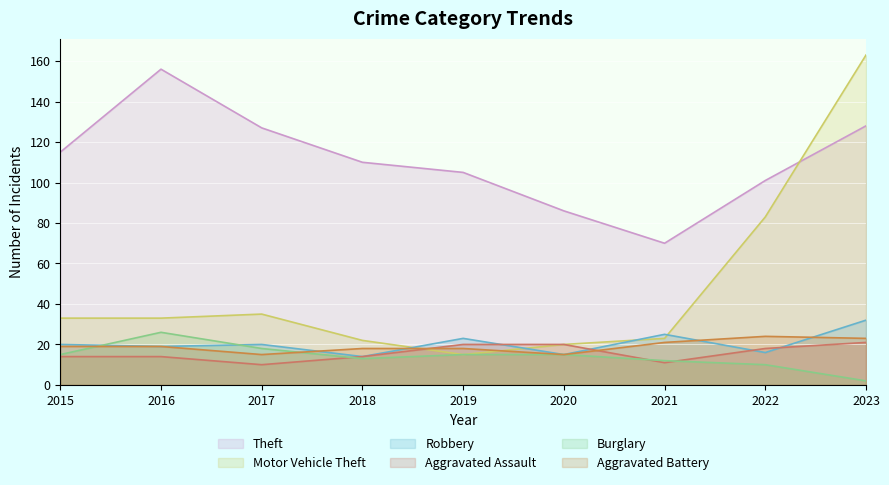

Between 2017 and 2020, which is larger?

2017